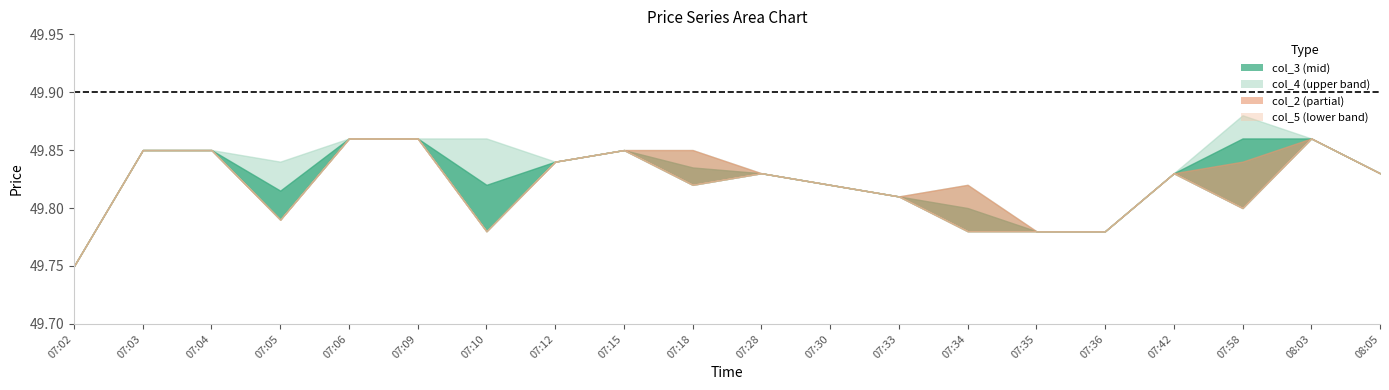

At which category does the chart reach its peak across all series?

07:58